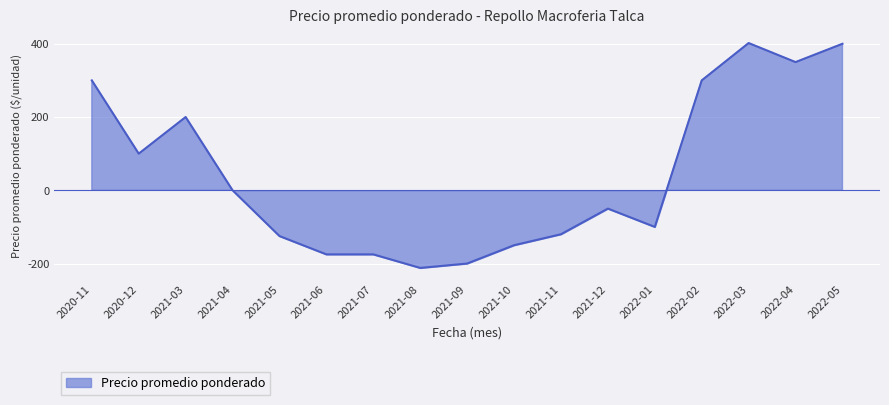

What is the ratio of the value at 2022-02 to the value at 2021-03?

1.5